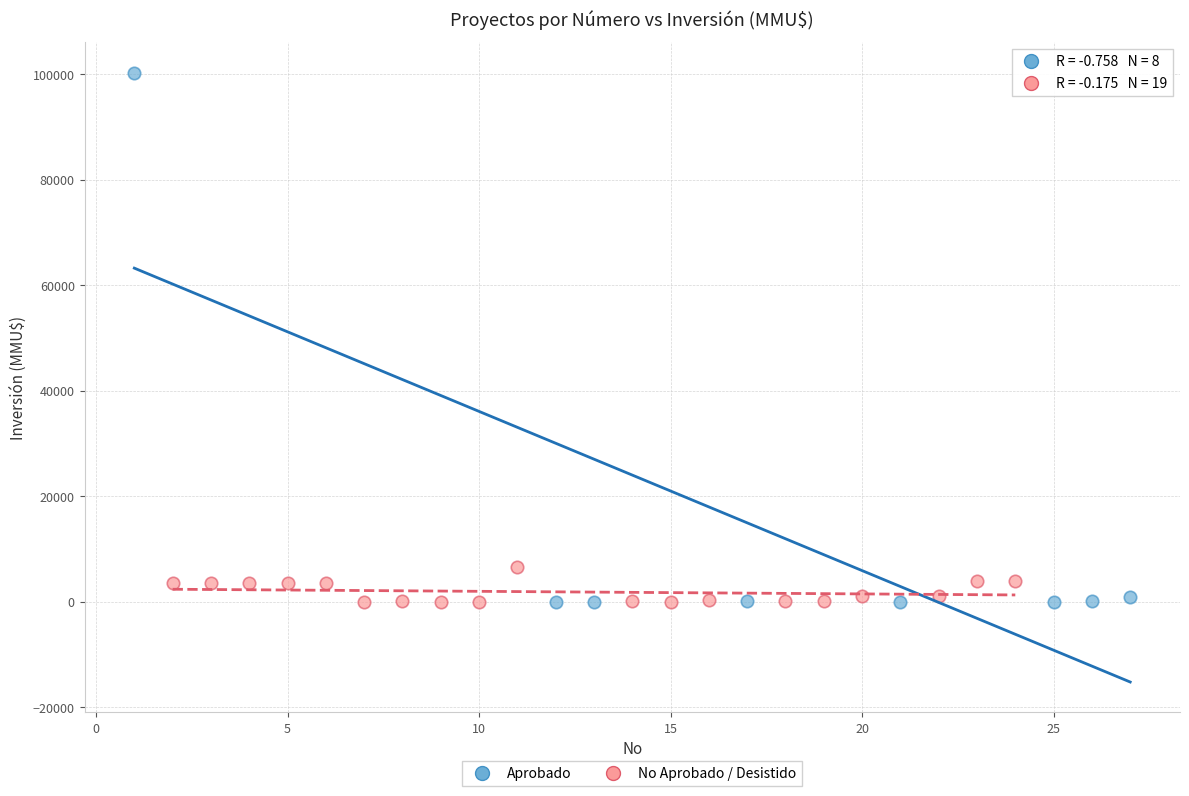

Which series reaches the maximum Y coordinate?

Aprobado